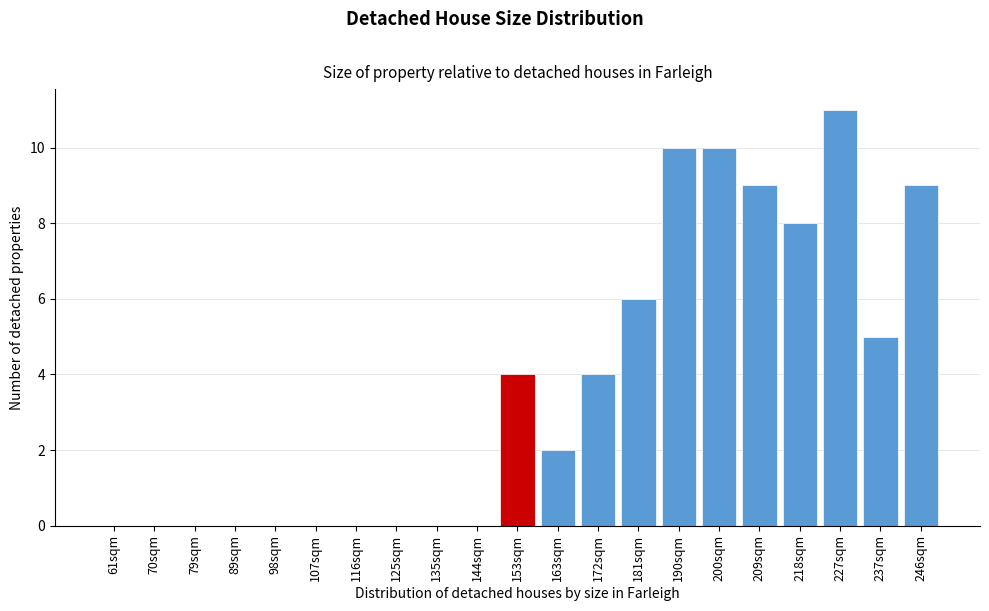

Reading left to right, list all the values displayed in this chart.

61sqm=0	70sqm=0	79sqm=0	89sqm=0	98sqm=0	107sqm=0	116sqm=0	125sqm=0	135sqm=0	144sqm=0	153sqm=4	163sqm=2	172sqm=4	181sqm=6	190sqm=10	200sqm=10	209sqm=9	218sqm=8	227sqm=11	237sqm=5	246sqm=9